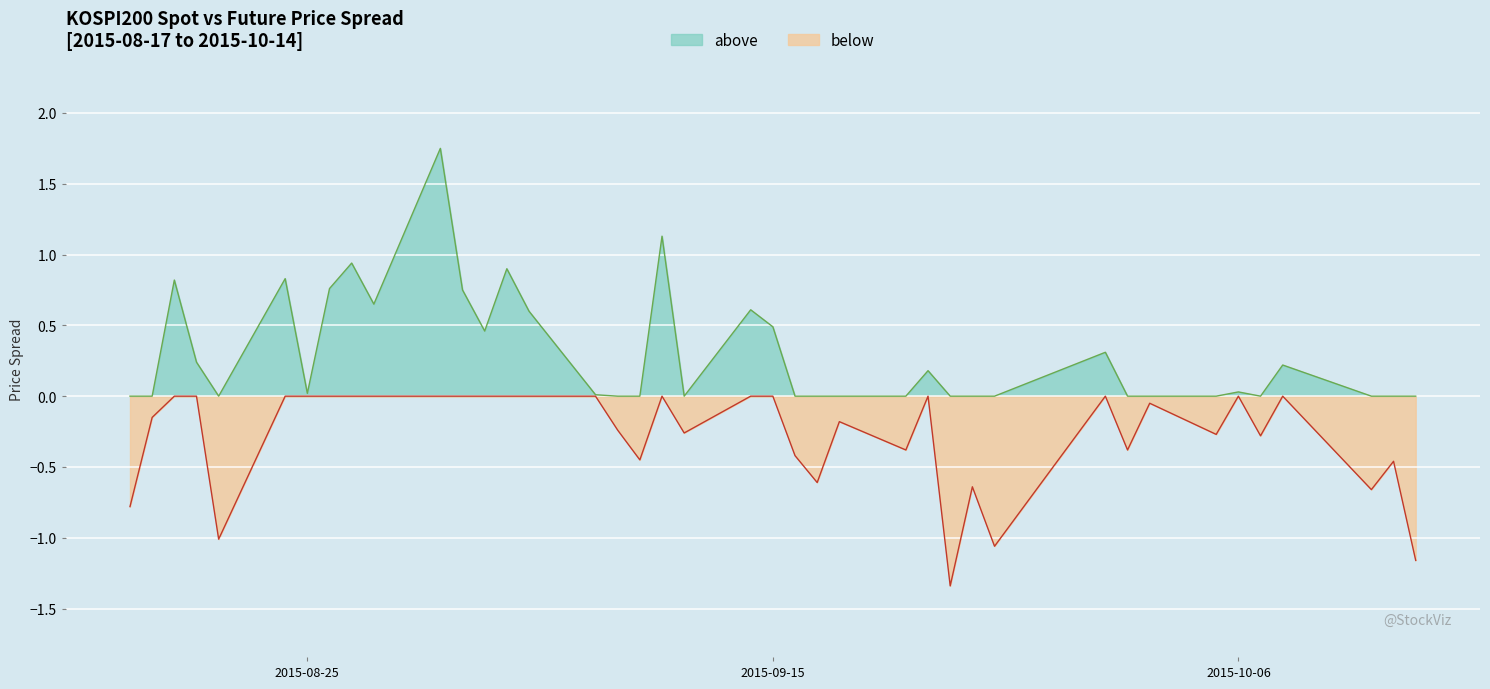

What is the minimum value for below?

-1.3